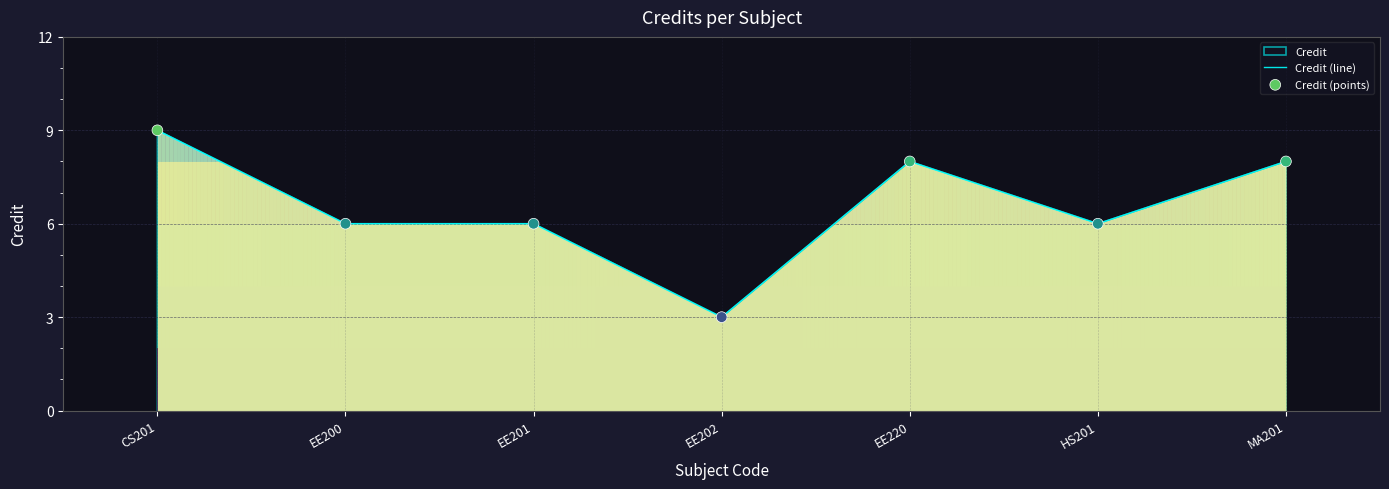

What is the ratio of the value at CS201 to the value at HS201?

1.5